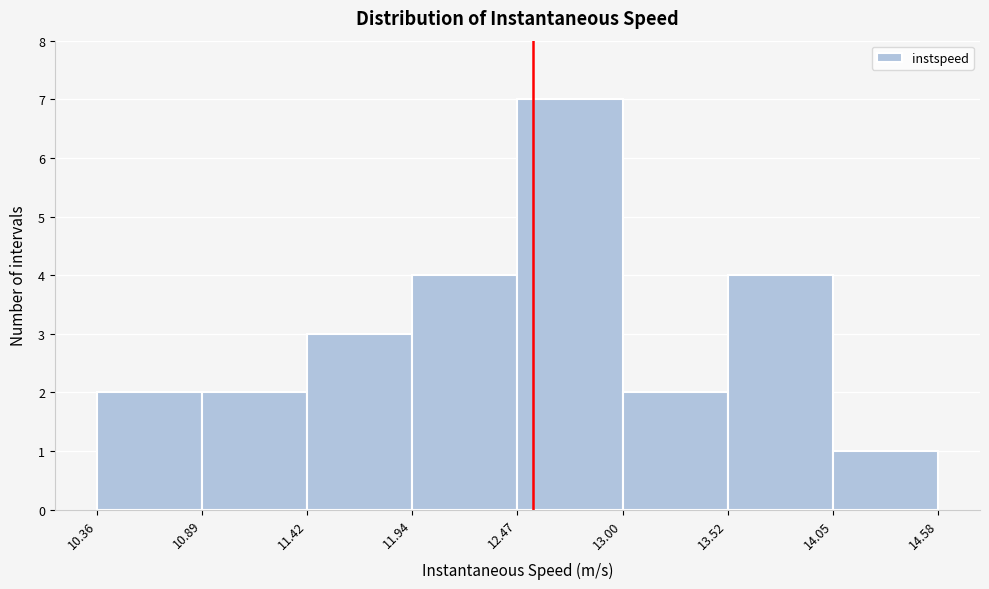

What is the height of the bar covering 11.94 to 12.47 on the x-axis? The values are not printed on the chart, so give them approximately, as read against the axis.

4